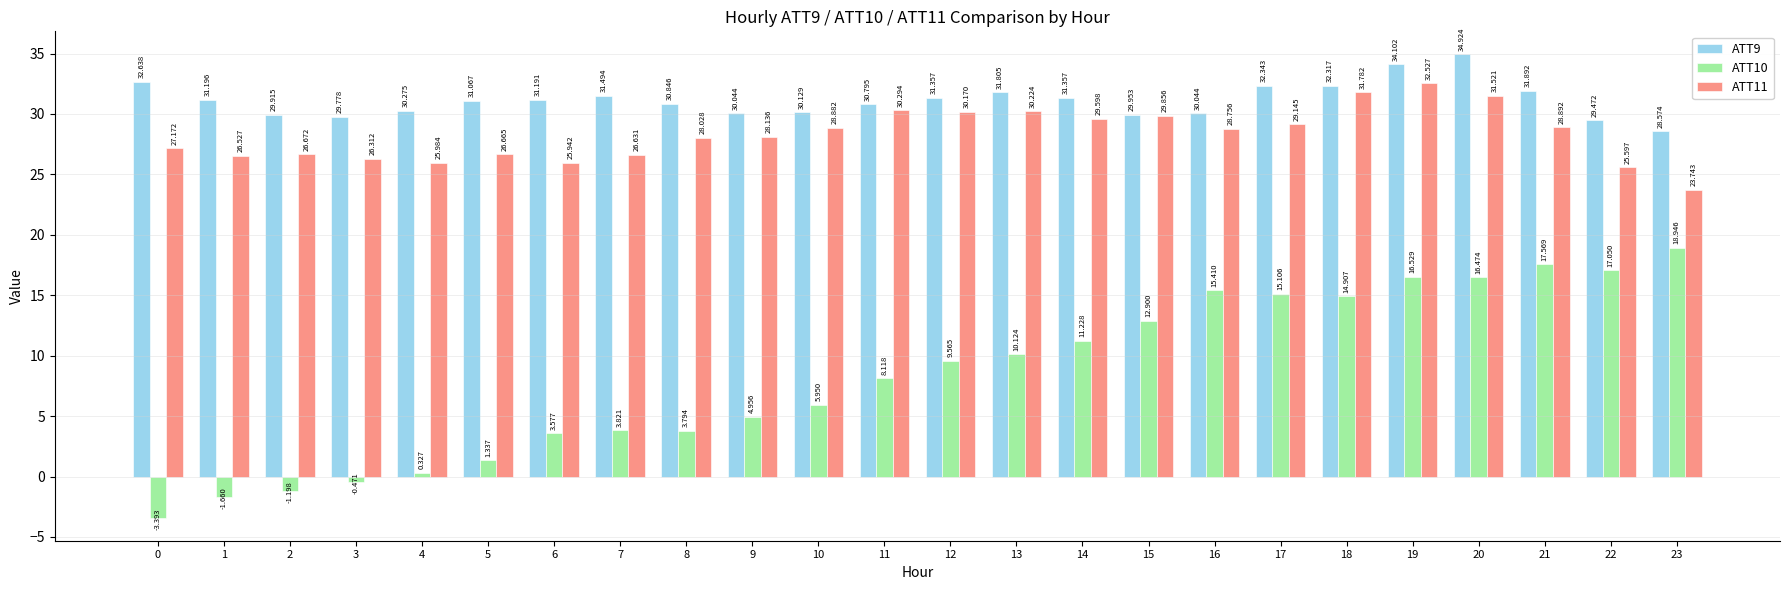

What is the value of the ATT9 bar at the 22nd from the left?

31.9